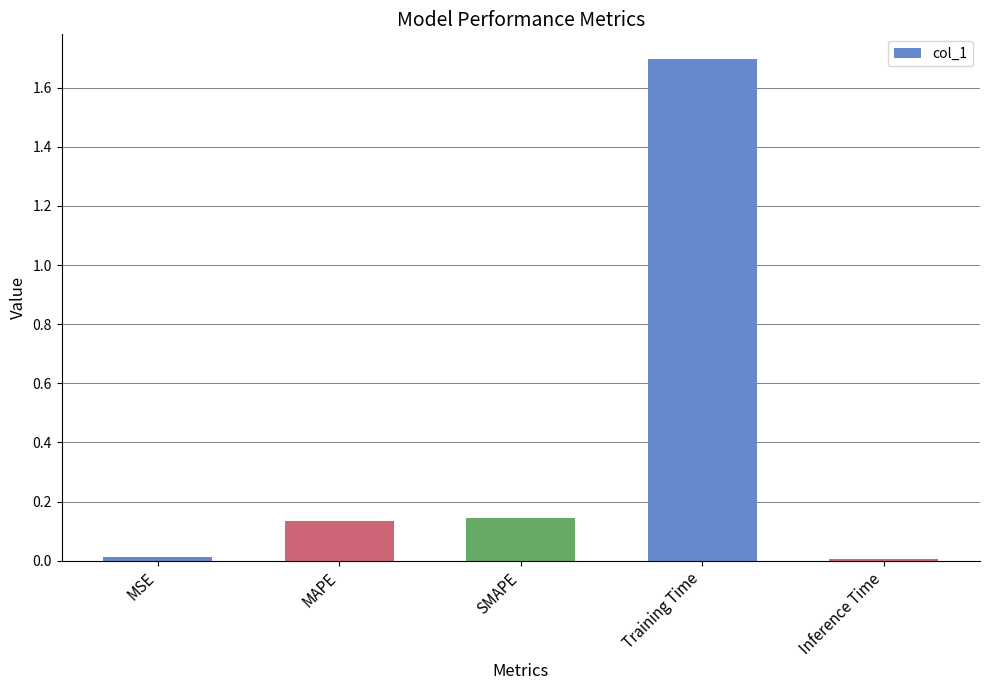

What is the greatest value displayed?

1.7